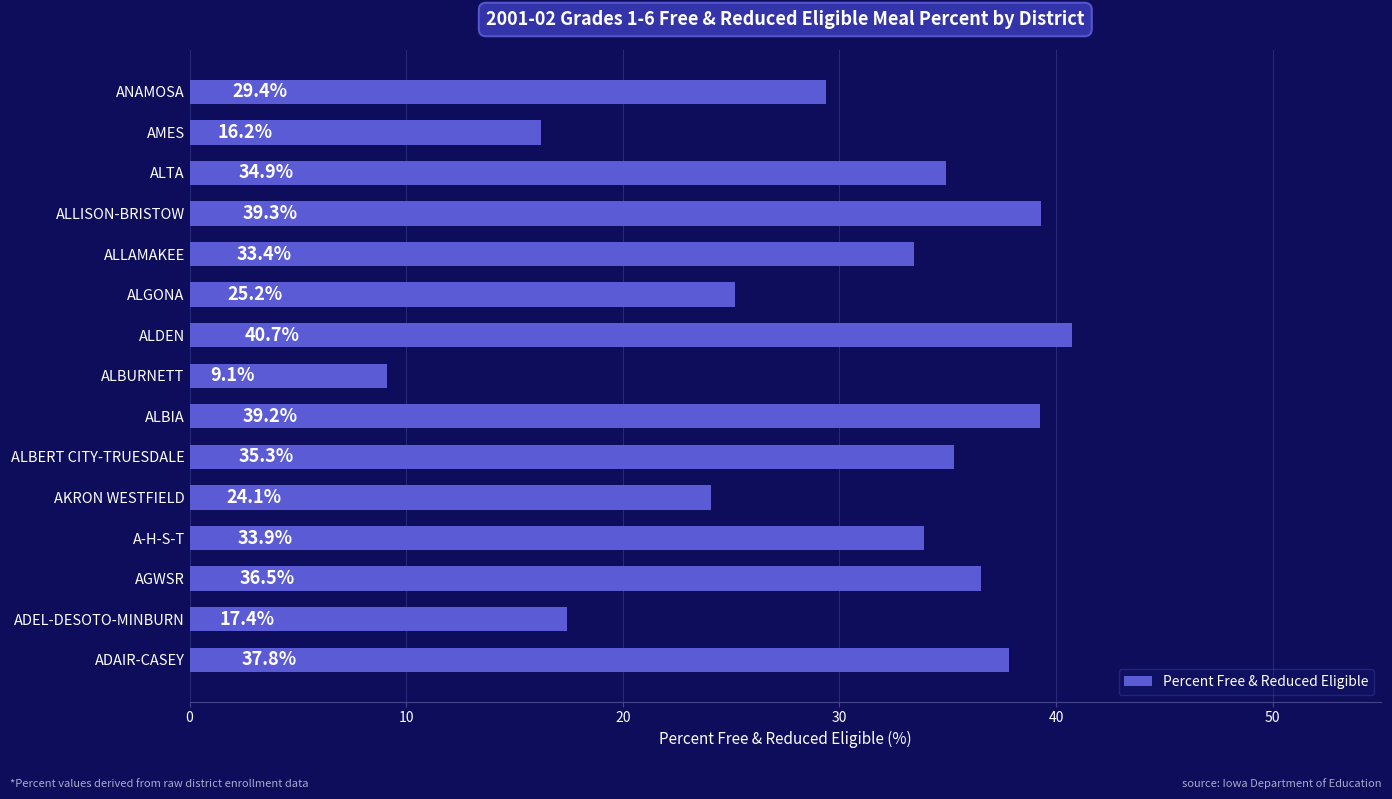

Is it true that the value at ALBURNETT is 9.1?

True